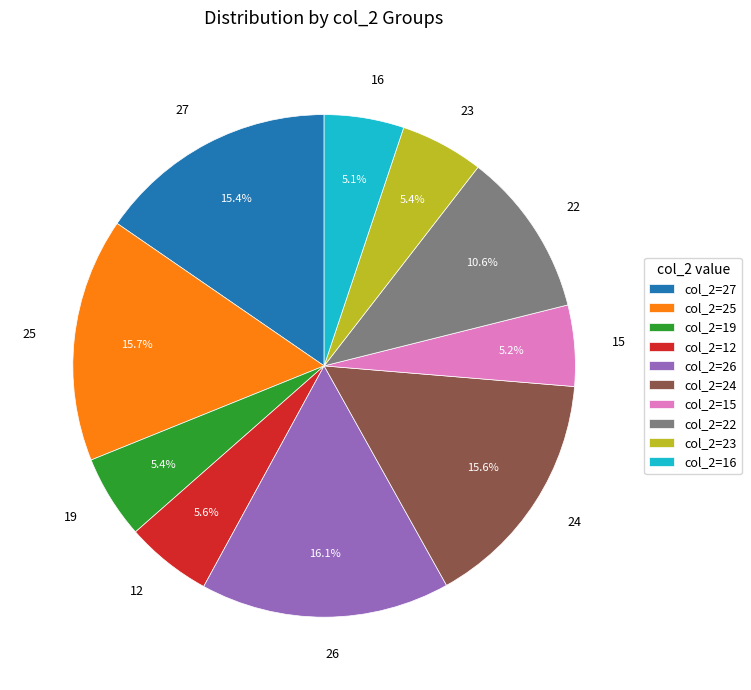

Count the number of slices in the pie.

10